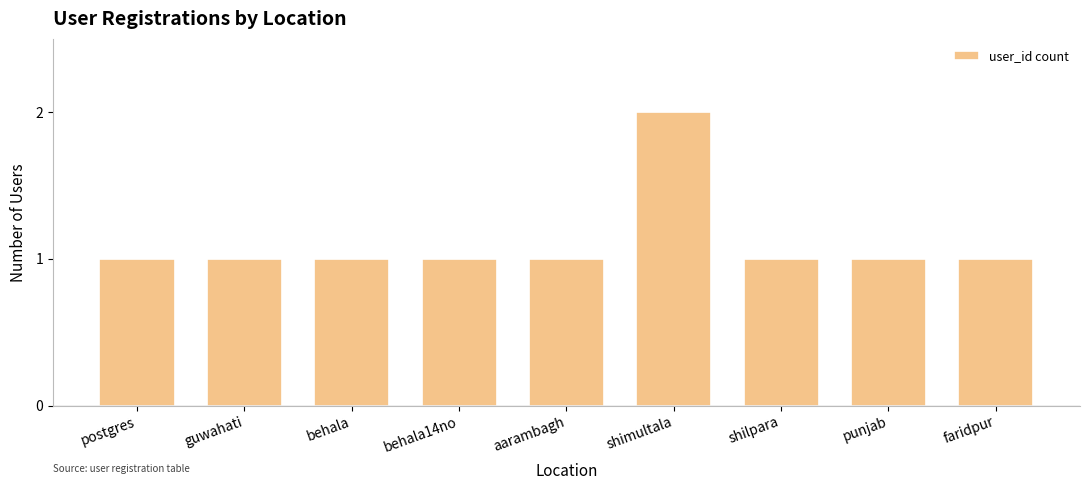

Is it true that the value at punjab is 1?

True